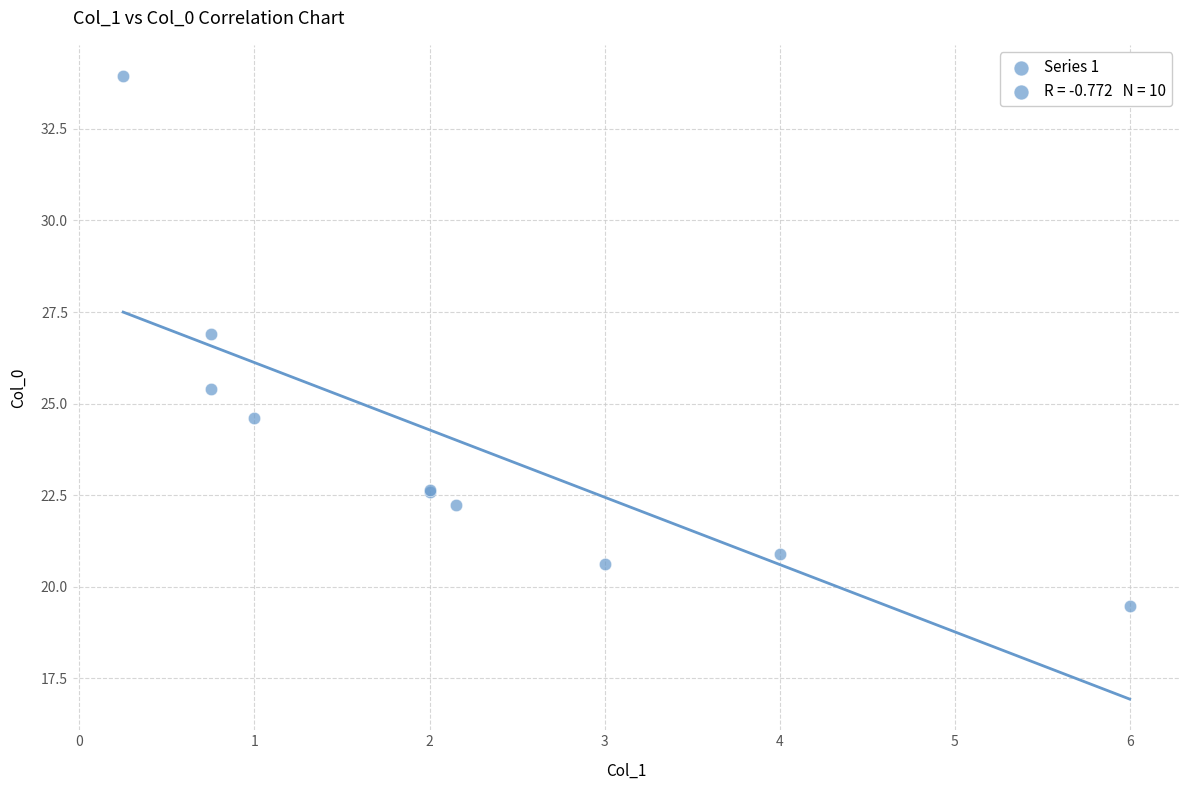

What Y value in the scatter plot is closest to 26?

25.4